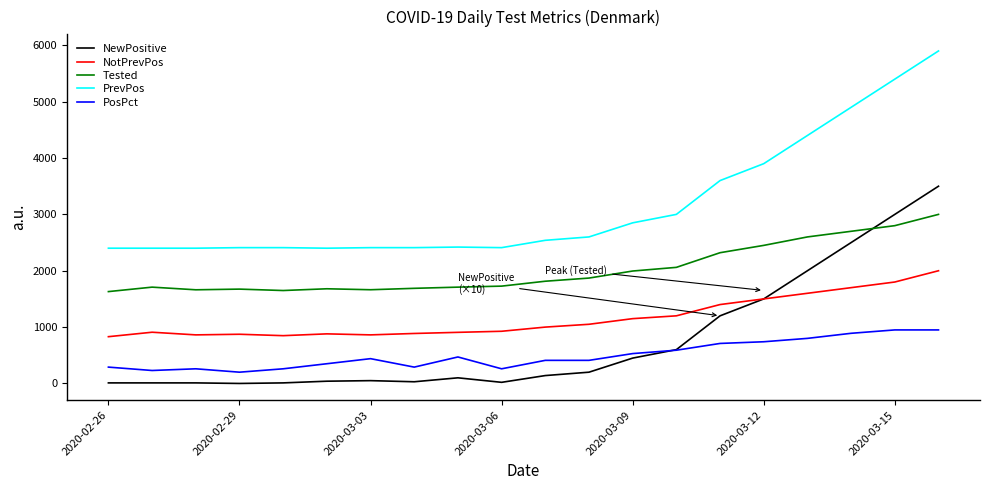

Rank the series by their maximum value, from lowest to highest.

PosPct, NotPrevPos, Tested, NewPositive, PrevPos